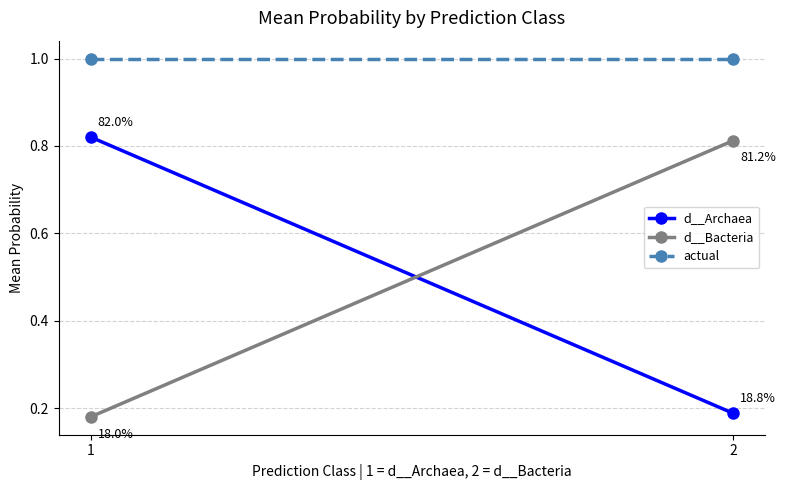

At which label is actual closest to 1?

1